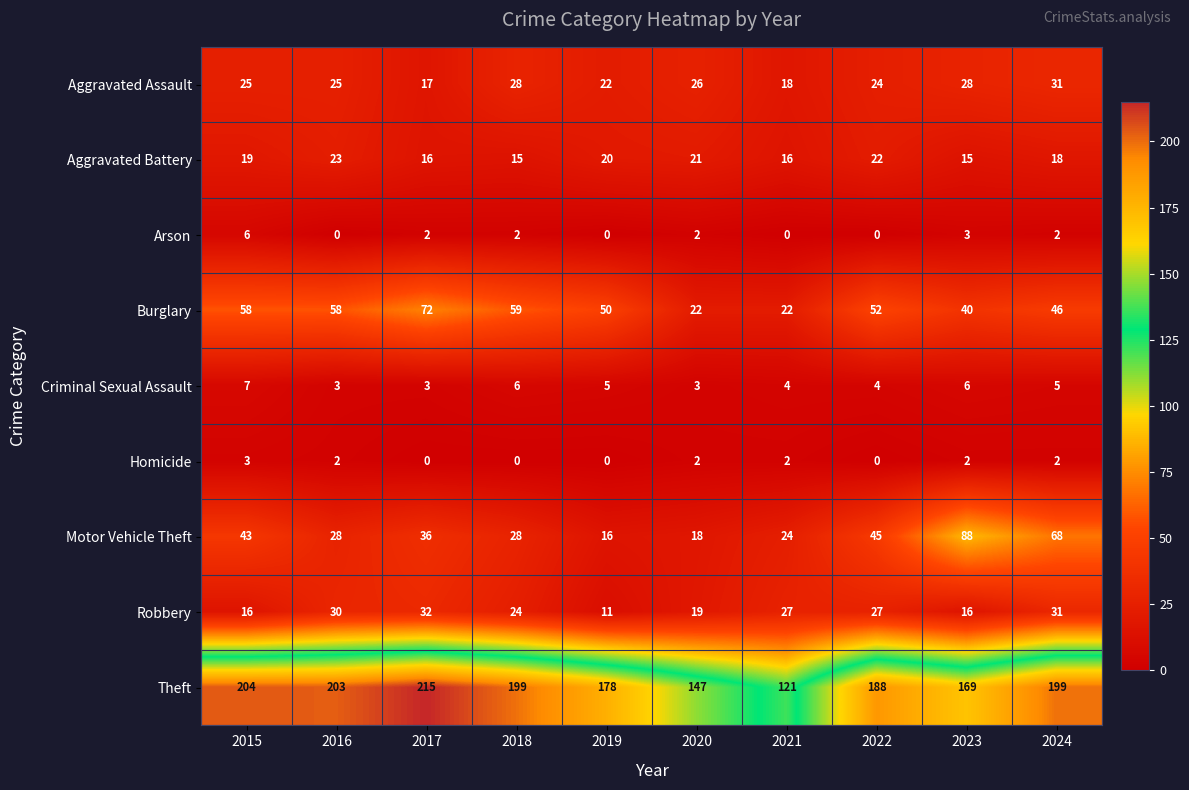

The Robbery series shows 37 at 2022. True or false?

False